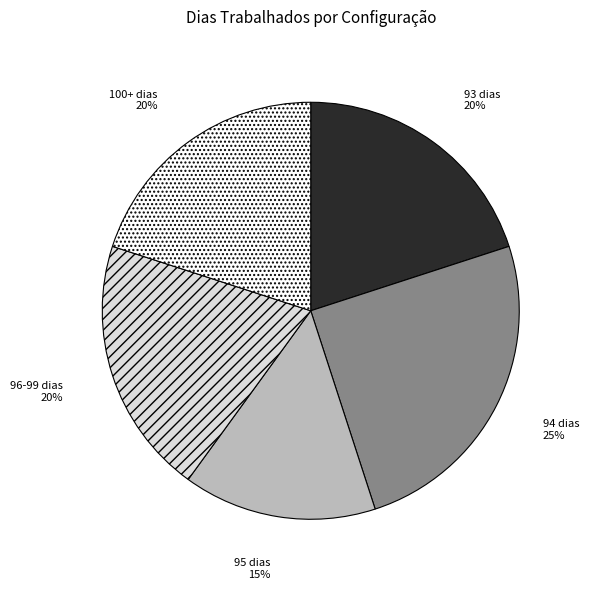

Is there any slice that represents more than half of the pie?

No